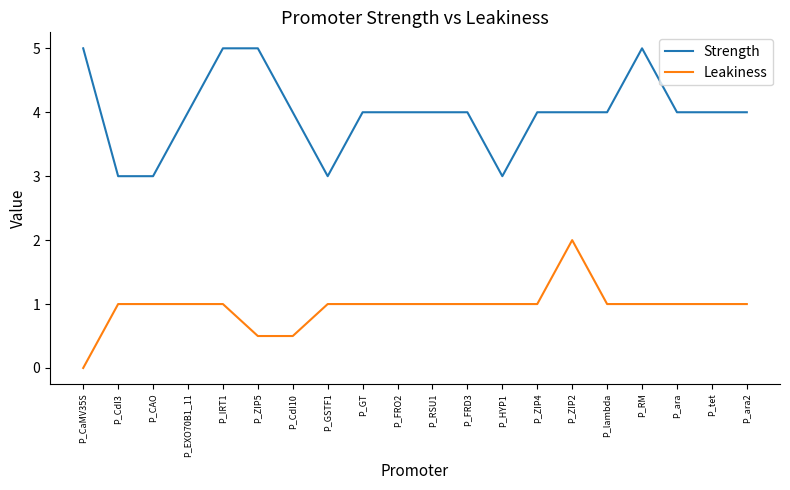

True or false: Strength and Leakiness intersect in this chart.

False